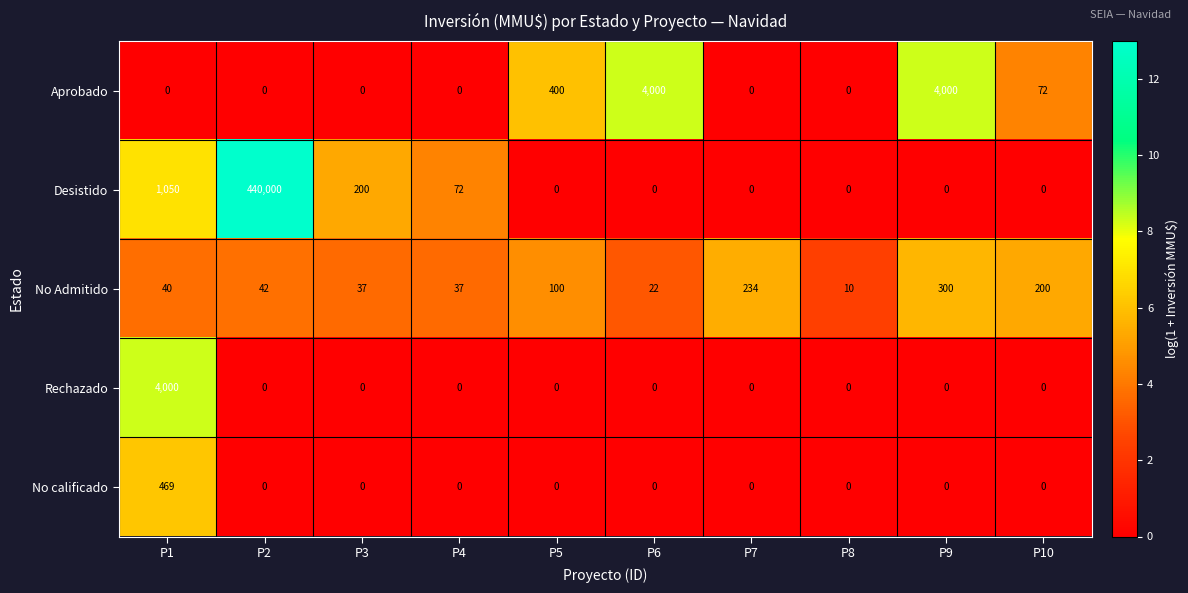

Count the number of data series in this chart.

5